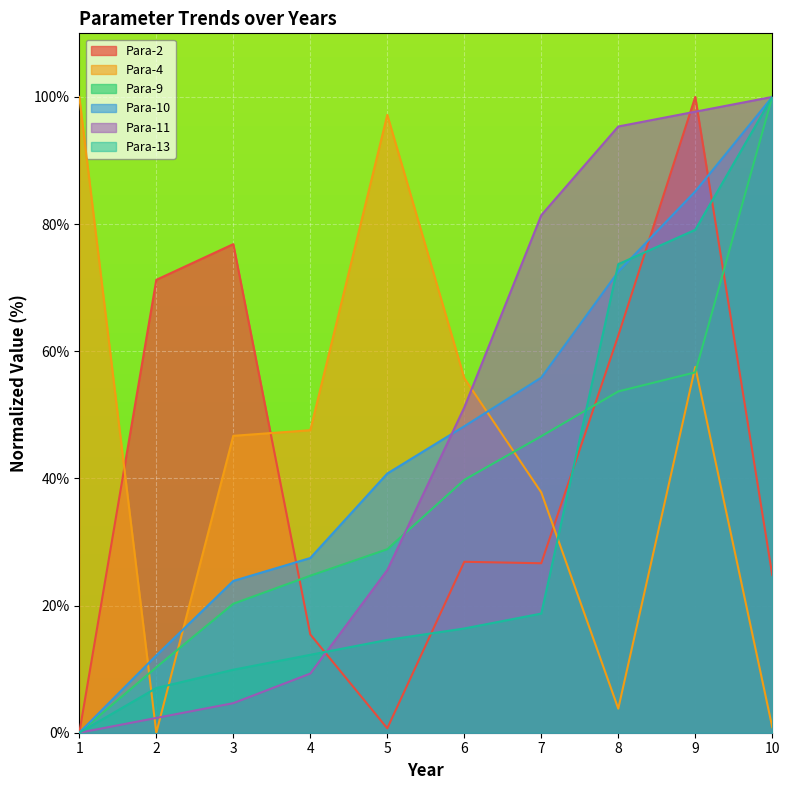

Where does the Para-9 series first go above 39?

6